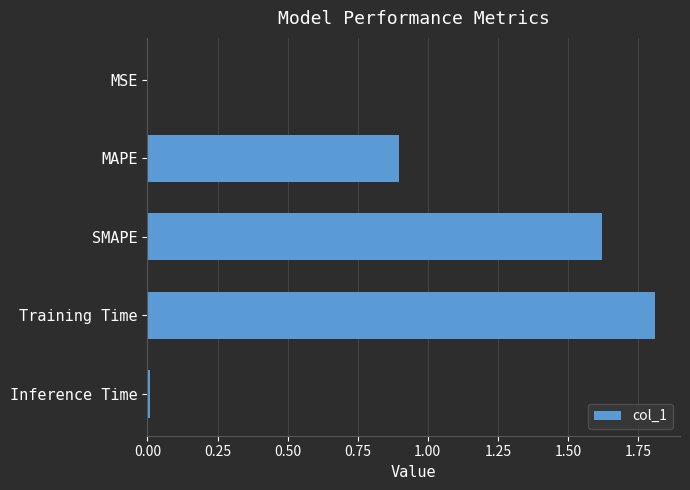

Which label corresponds to the largest value in the chart?

Training Time